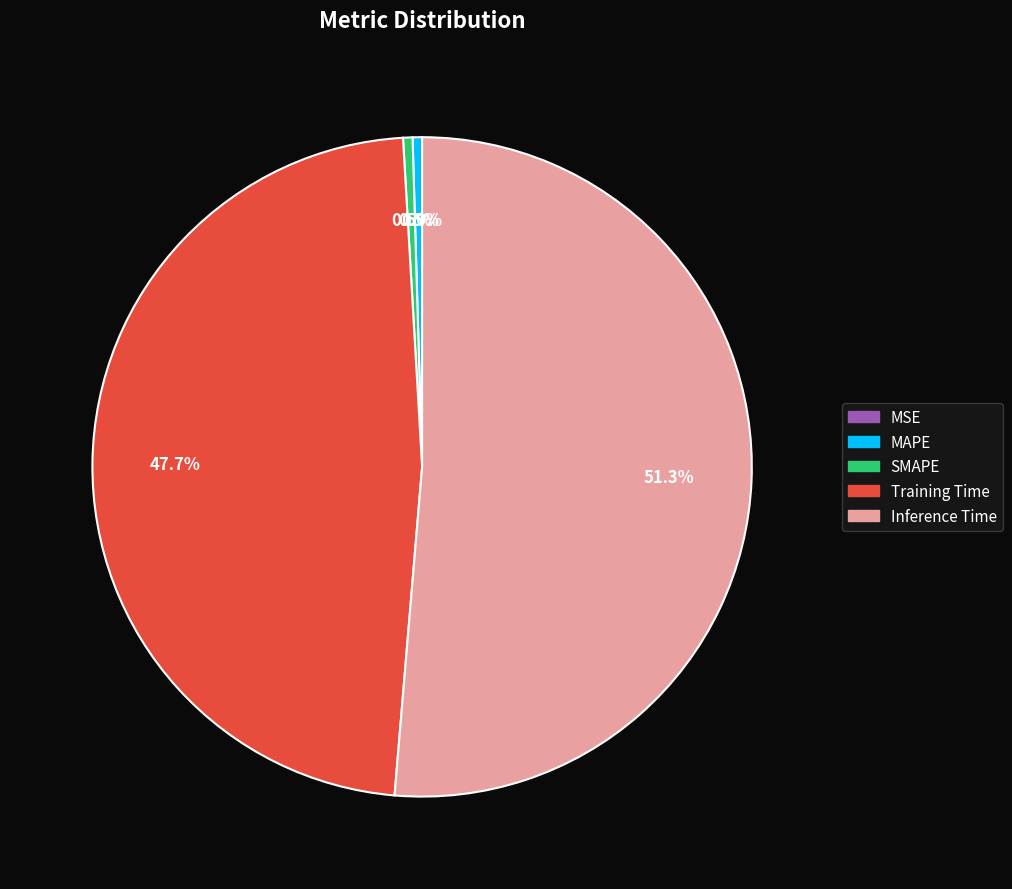

Rank the categories by value from lowest to highest.

MSE, MAPE, SMAPE, Training Time, Inference Time